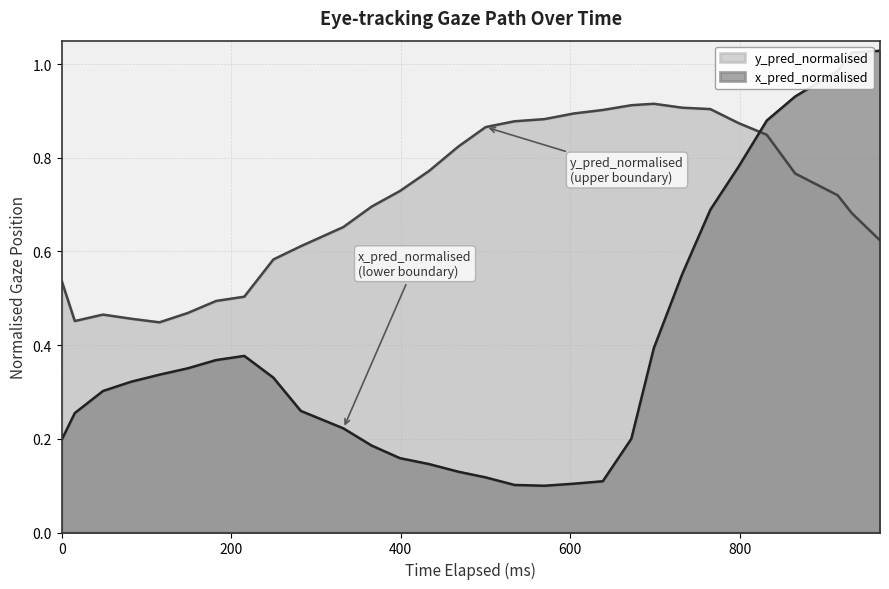

Which series has the largest range (max minus min)?

x_pred_normalised